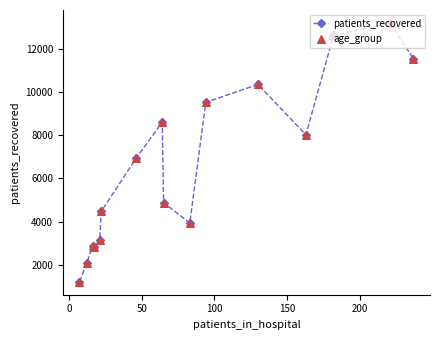

What is the smallest value displayed?

1219